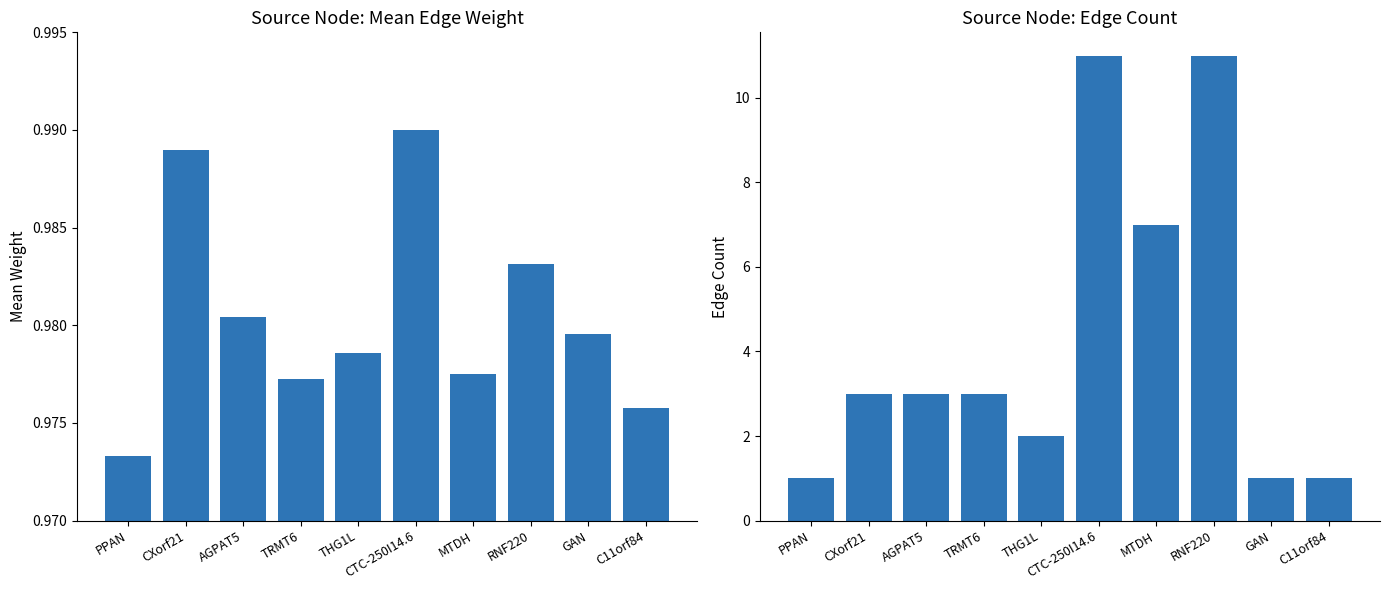

Rank the series by their maximum value, from highest to lowest.

count, mean_weight